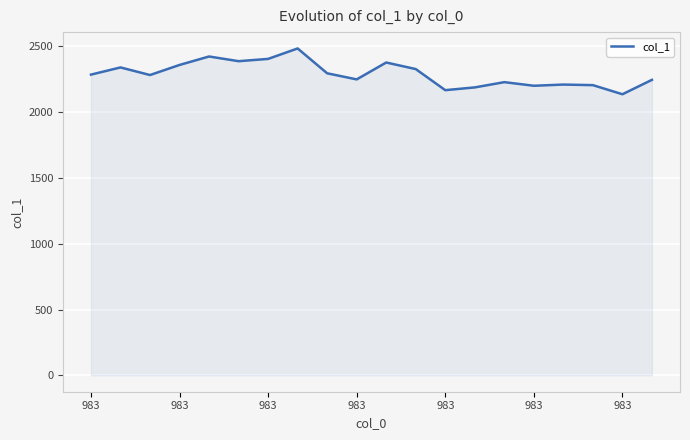

What is the difference between the maximum and minimum values?

347.8